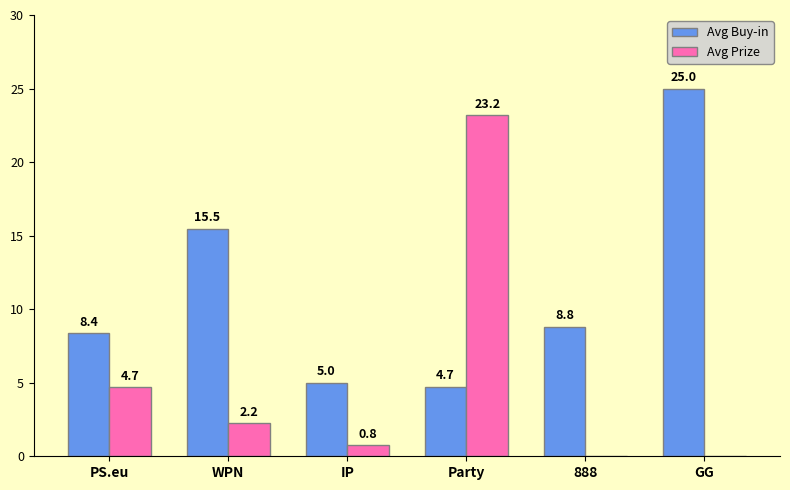

Which series has the largest total across all categories?

Avg Buy-in